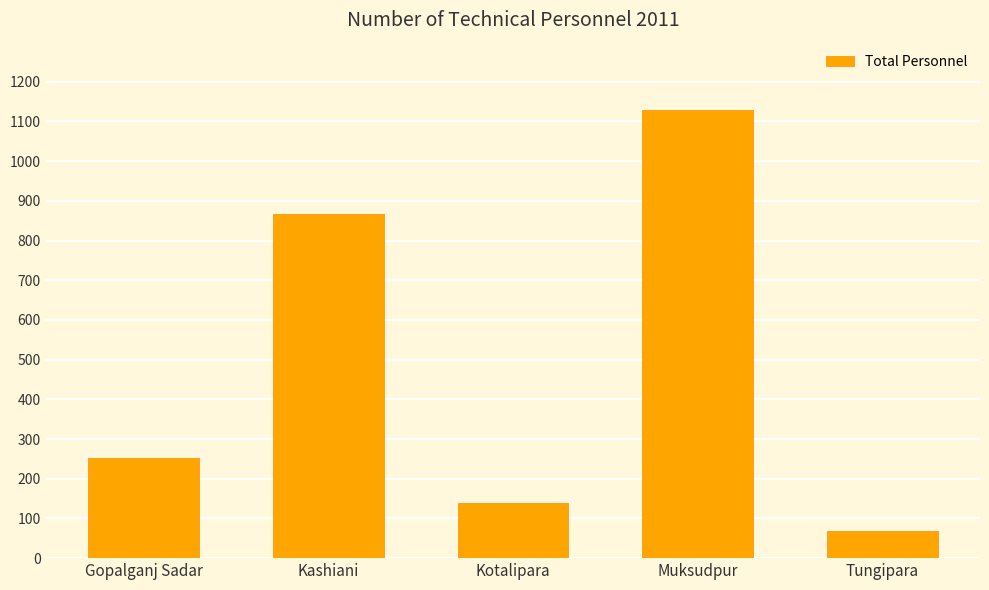

What is the smallest value displayed?

68